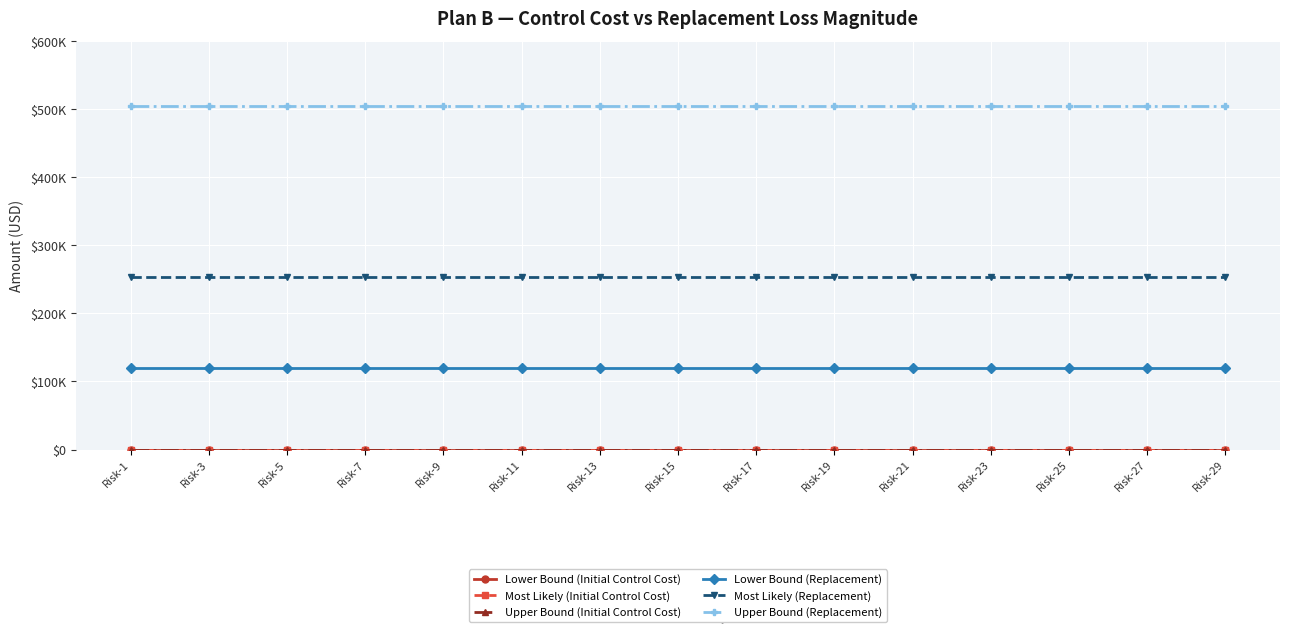

Does the chart have visible grid lines?

Yes